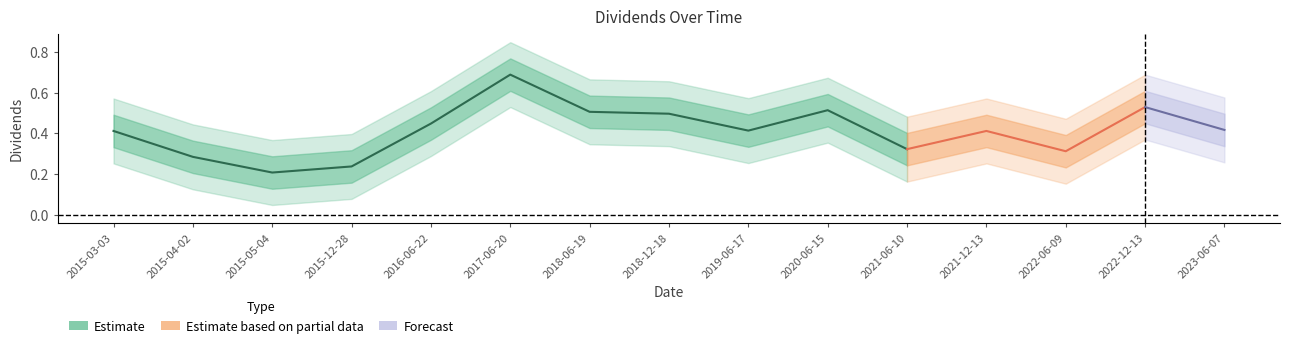

What is the label of the 2nd point from the right?

2022-12-13